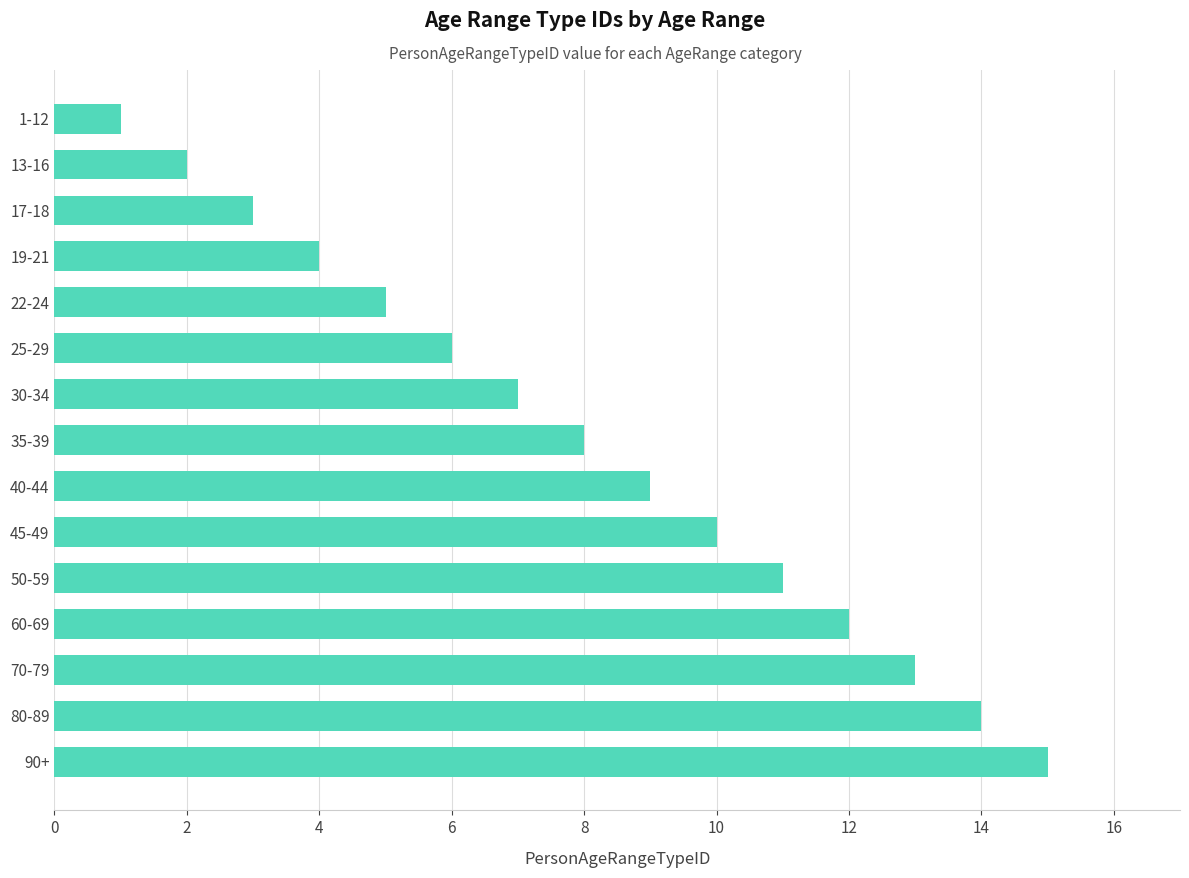

How many categories are shown in the chart?

15